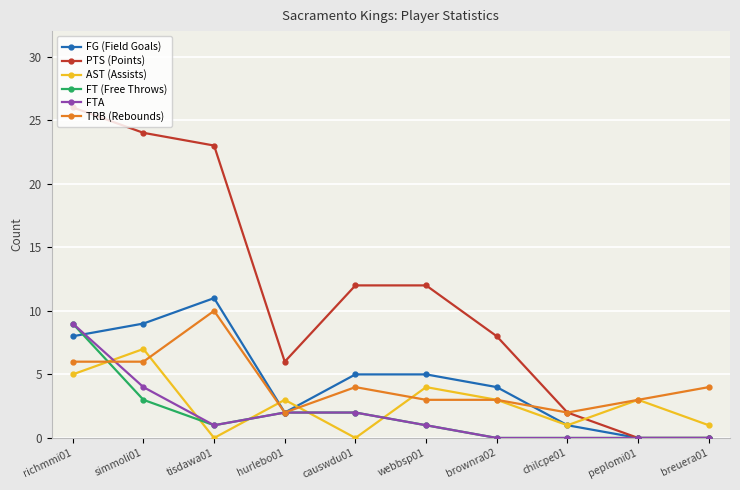

Which series ends up on top after the final intersection of AST (Assists) and FT (Free Throws)?

AST (Assists)